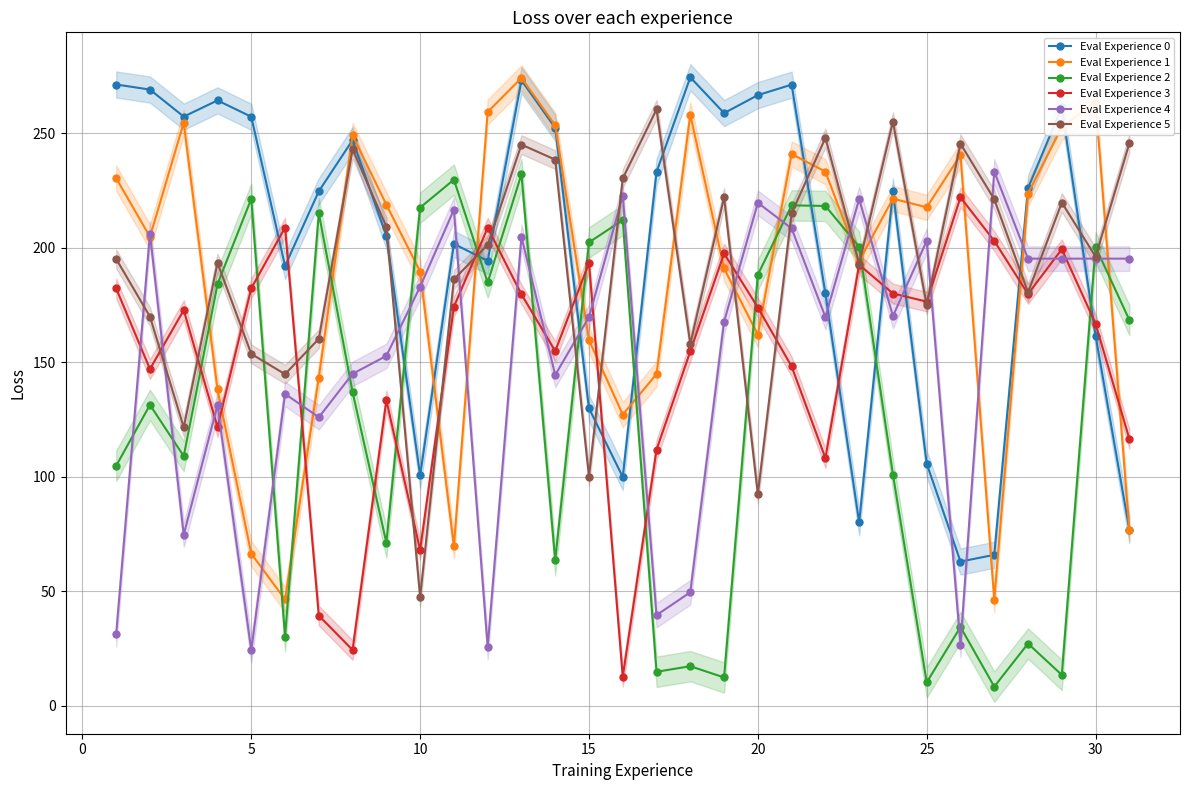

What is the sum of all Eval Experience 0 values?

6189.9